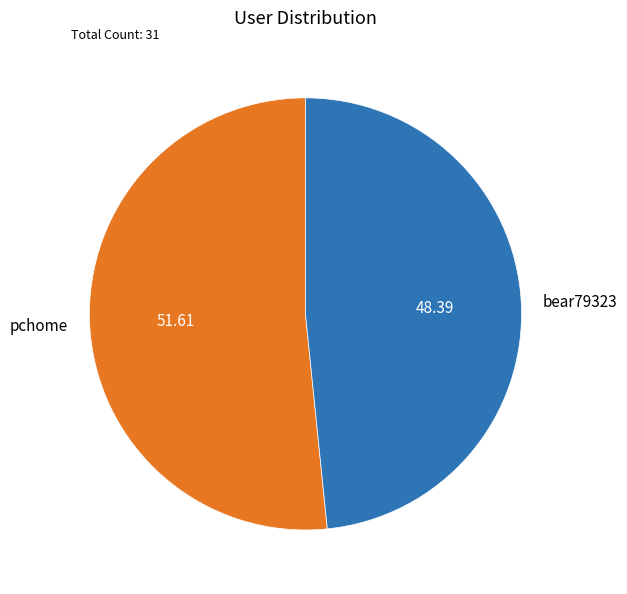

Count the number of slices in the pie.

2